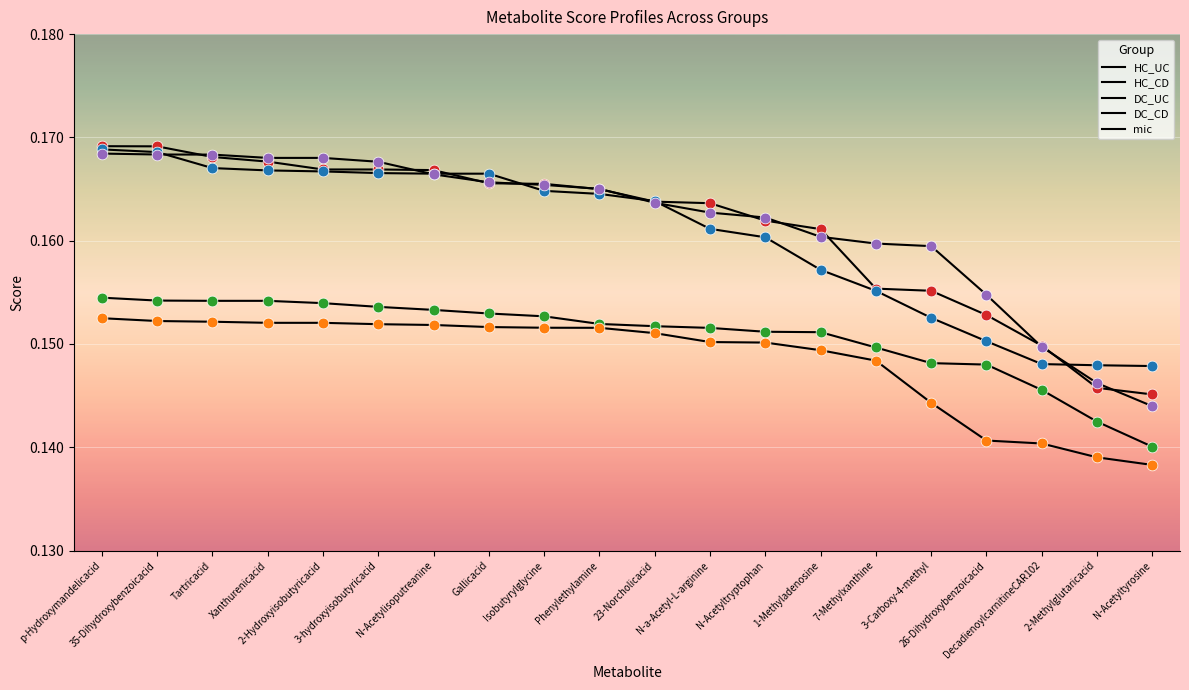

Is this an area chart (filled region under the line)?

No